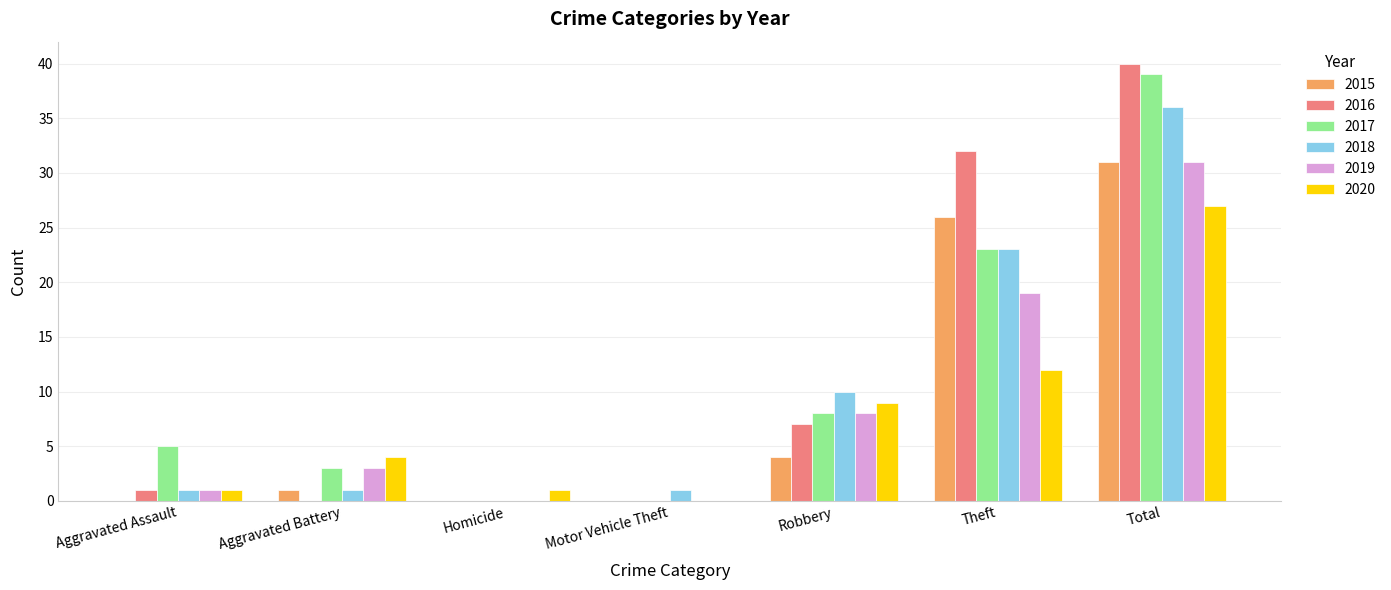

What is the greatest value displayed?

40